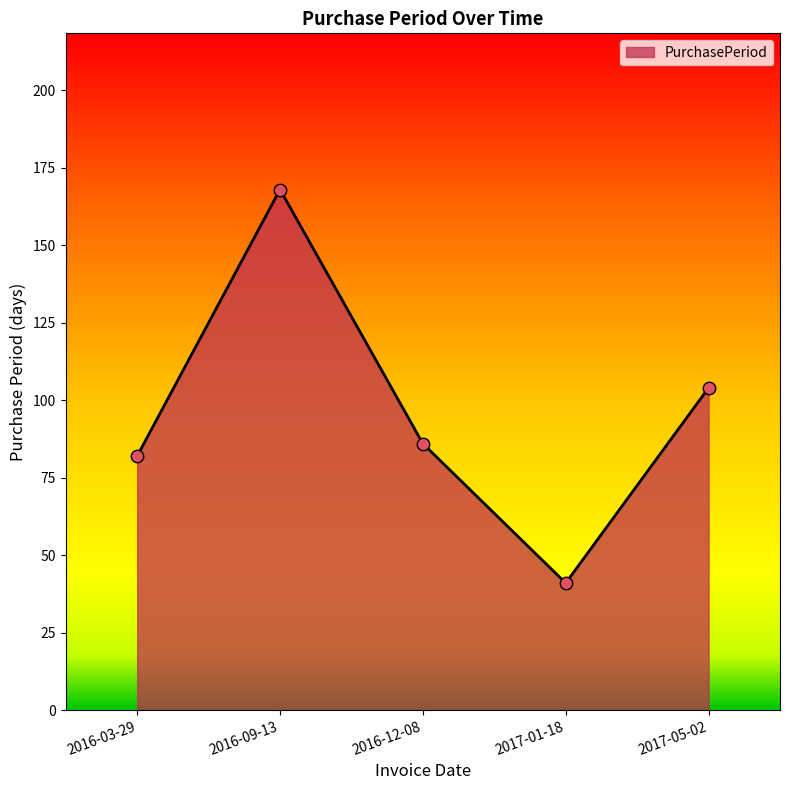

What is the change in value from 2016-03-29 to 2017-01-18?

-41